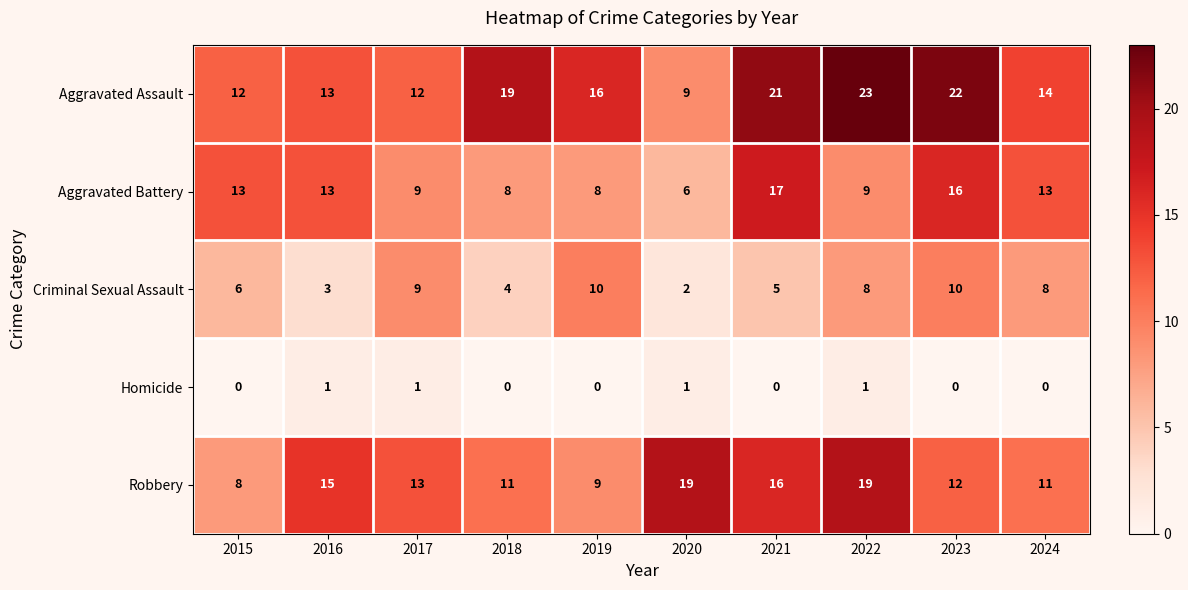

What is the spread (max minus min) of values at 2020?

18